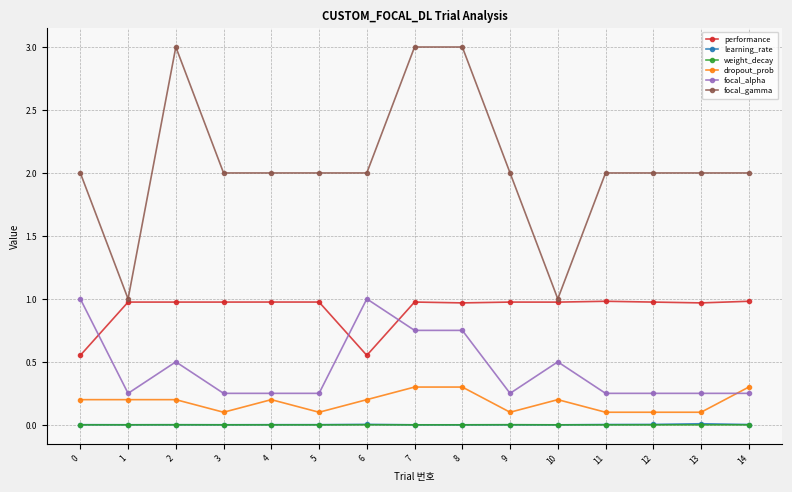

True or false: focal_gamma and weight_decay intersect in this chart.

False